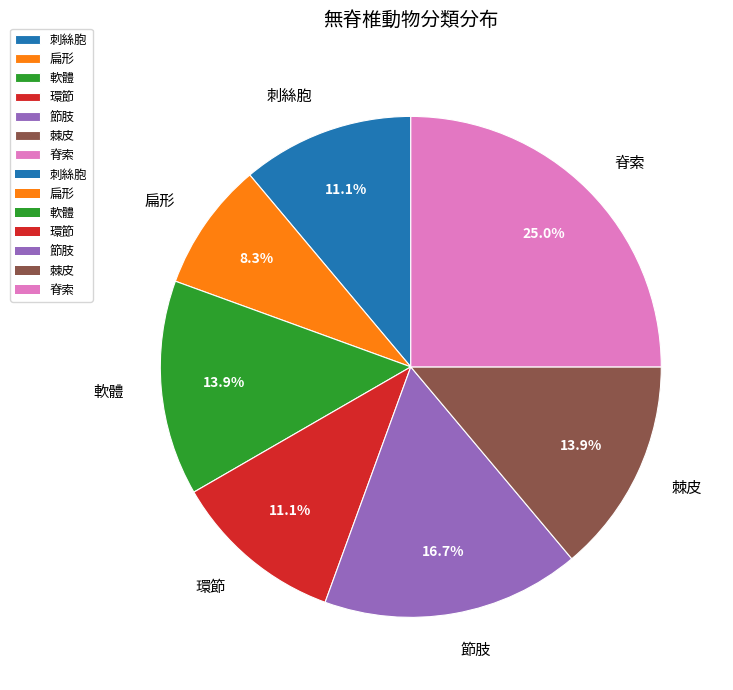

Does any single category account for the majority?

No